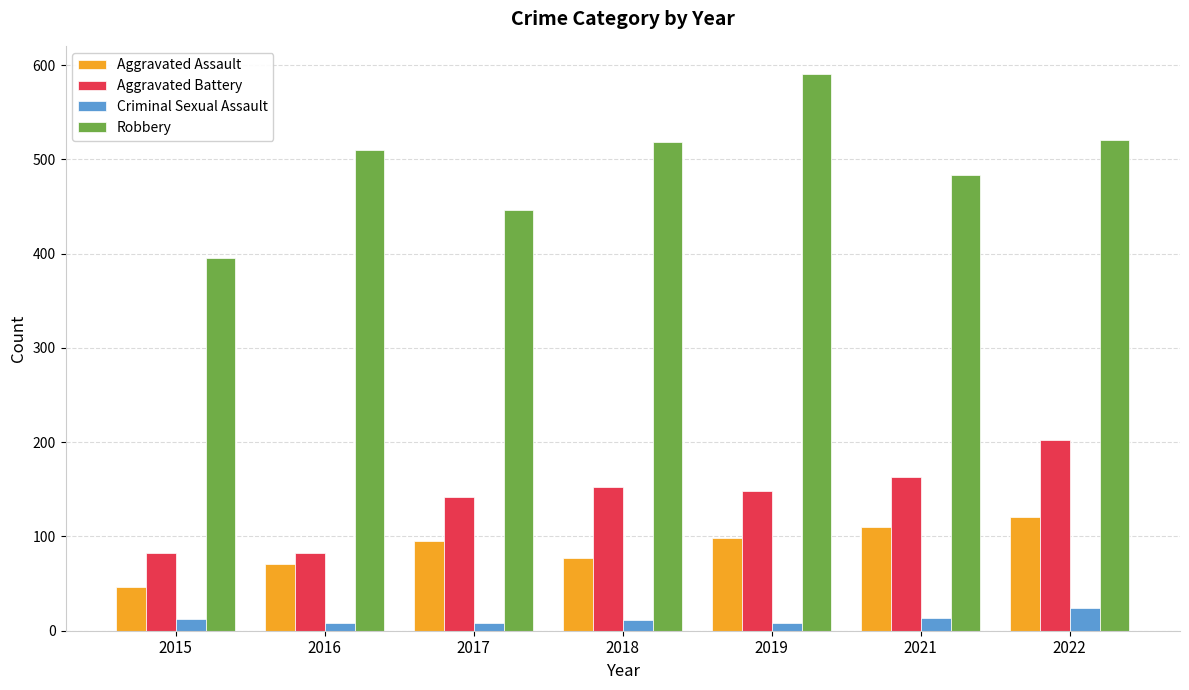

Which series has the largest total across all categories?

Robbery